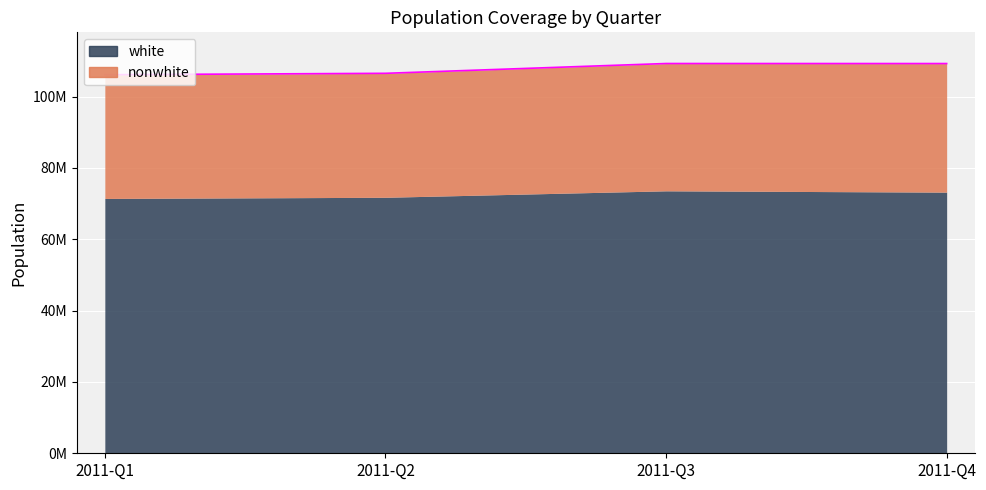

What is the sum of all values?

431256042